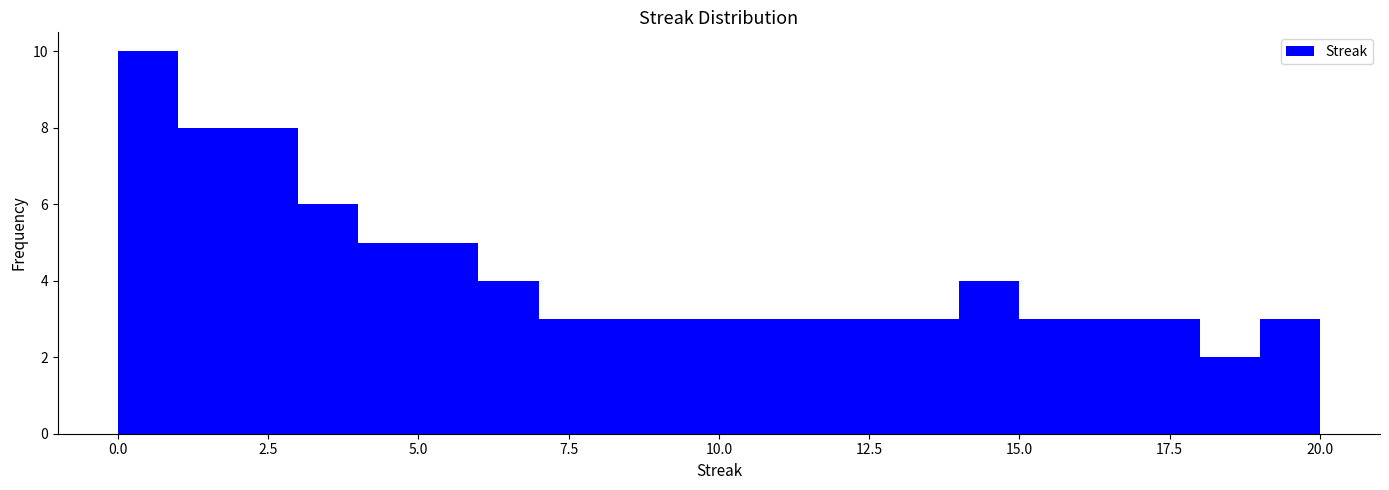

Around what value on the x-axis is the tallest bar? Give the approximate position of its centre, as read against the axis.

0.5